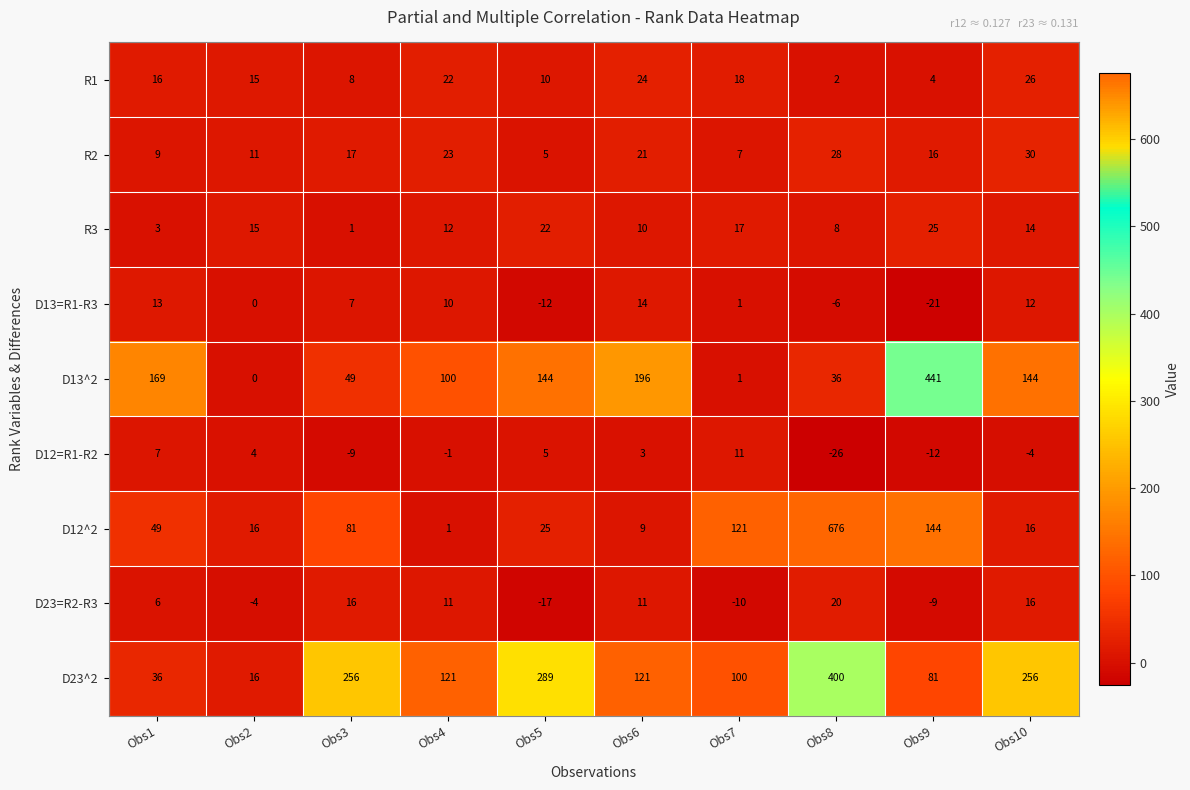

What is the difference between the highest and lowest values at Obs7?

131